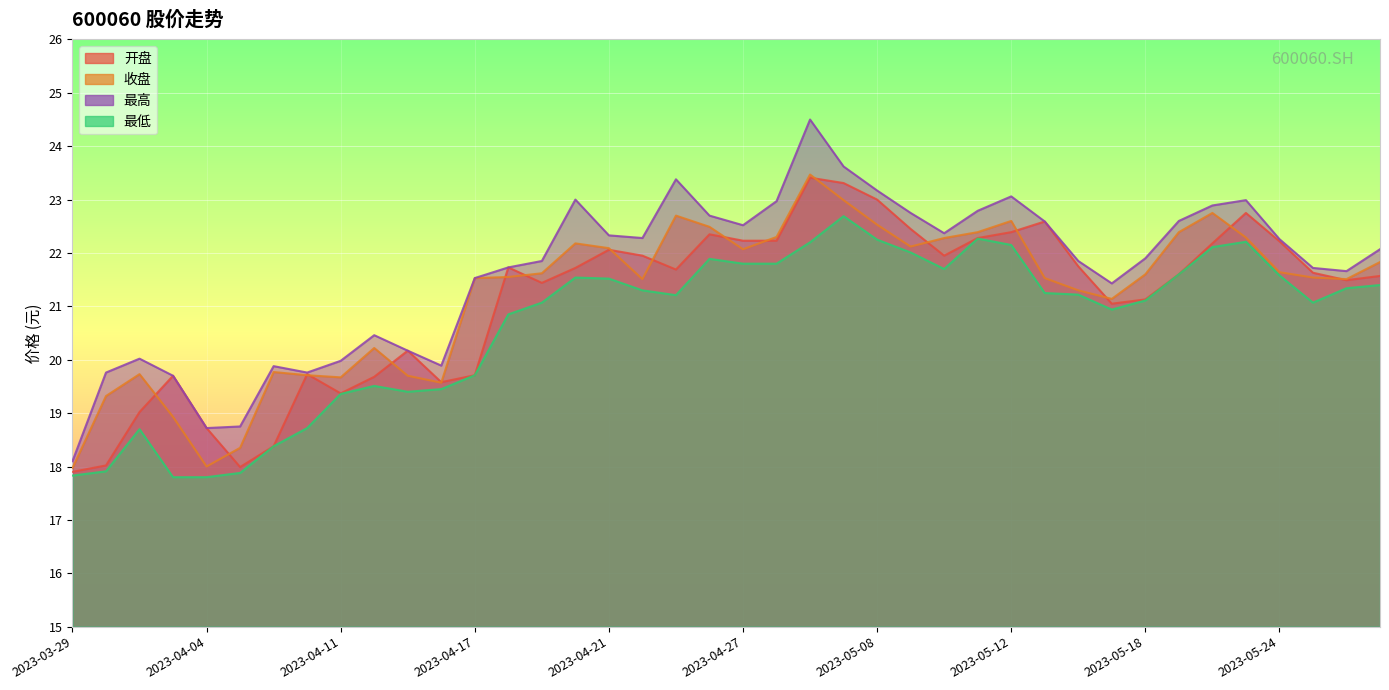

Reading left to right, extract all data points from this chart.

开盘: 17.9	18.0	19.0	19.7	18.7	18.0	18.4	19.7	19.4	19.7	20.2	19.6	19.7	21.7	21.4	21.7	22.1	21.9	21.7	22.4	22.2	22.2	23.4	23.3	23.0	22.4	21.9	22.3	22.4	22.6	21.8	21.1	21.1	21.6	22.2	22.8	22.2	21.6	21.5	21.6
收盘: 18.0	19.3	19.7	18.9	18.0	18.4	19.8	19.7	19.7	20.2	19.7	19.6	21.5	21.6	21.6	22.2	22.1	21.5	22.7	22.5	22.1	22.3	23.5	23.0	22.5	22.1	22.3	22.4	22.6	21.5	21.3	21.1	21.6	22.4	22.8	22.3	21.6	21.5	21.5	21.8
最高: 18.1	19.8	20.0	19.7	18.7	18.8	19.9	19.8	20.0	20.5	20.2	19.9	21.5	21.7	21.9	23.0	22.3	22.3	23.4	22.7	22.5	23.0	24.5	23.6	23.2	22.8	22.4	22.8	23.1	22.6	21.9	21.4	21.9	22.6	22.9	23.0	22.3	21.7	21.7	22.1
最低: 17.8	17.9	18.7	17.8	17.8	17.9	18.4	18.7	19.4	19.5	19.4	19.4	19.7	20.9	21.1	21.5	21.5	21.3	21.2	21.9	21.8	21.8	22.2	22.7	22.2	22.0	21.7	22.3	22.1	21.2	21.2	20.9	21.1	21.6	22.1	22.2	21.6	21.1	21.3	21.4